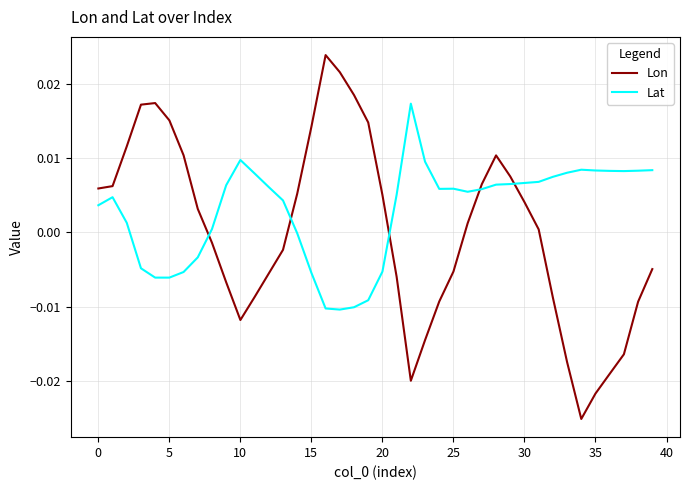

How many lines are shown in the chart?

2